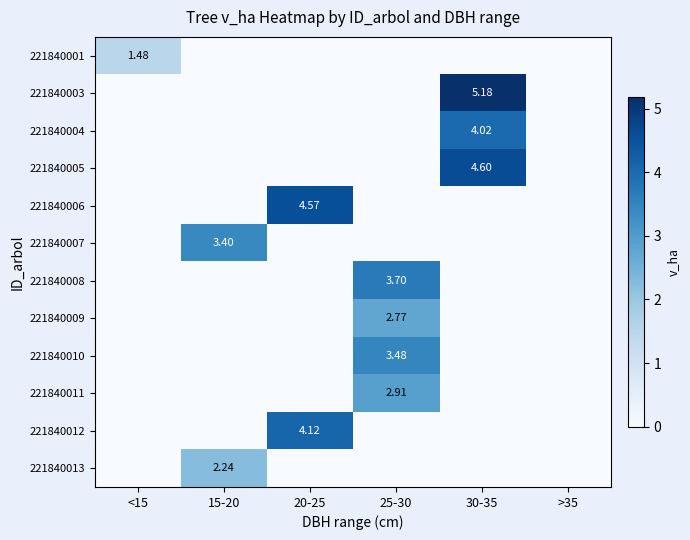

Is the value of 221840011 at 30-35 greater than the value of 221840003 at >35?

No